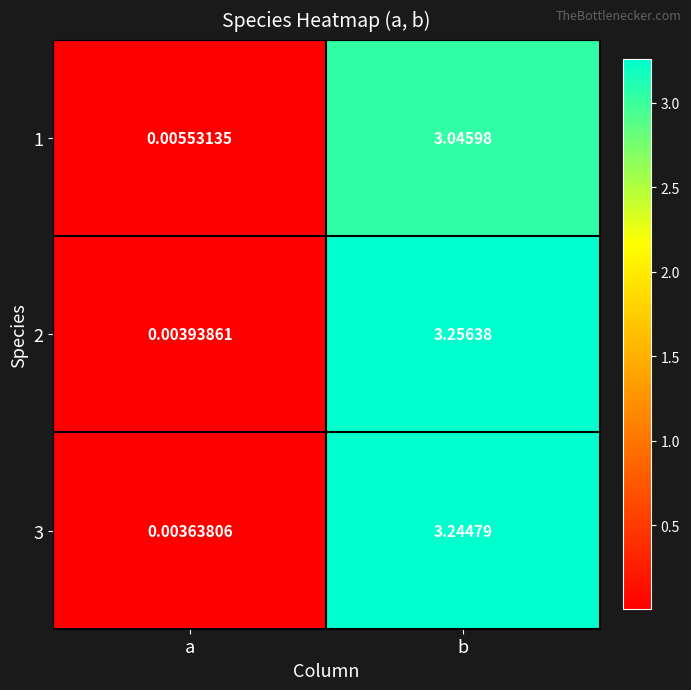

At which category is the sum across all series the highest?

b